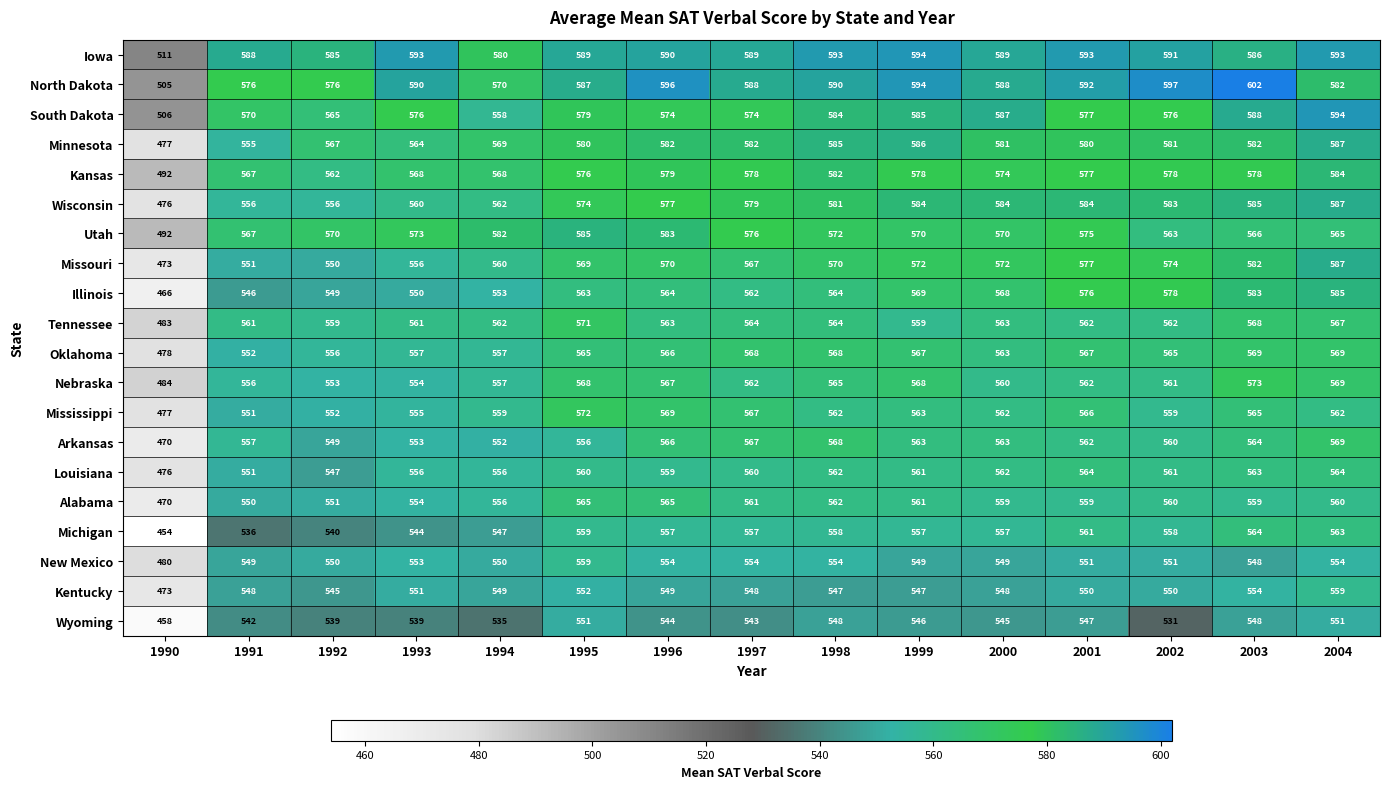

How many distinct data groups are displayed?

20